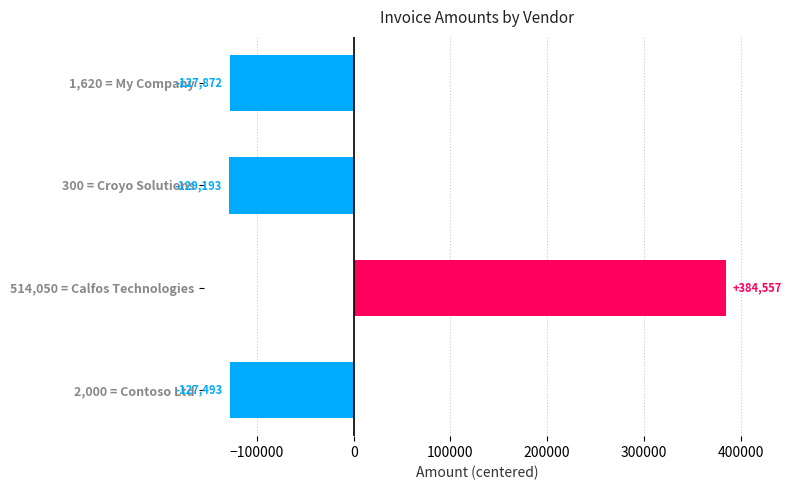

How many values are below -127492?

3